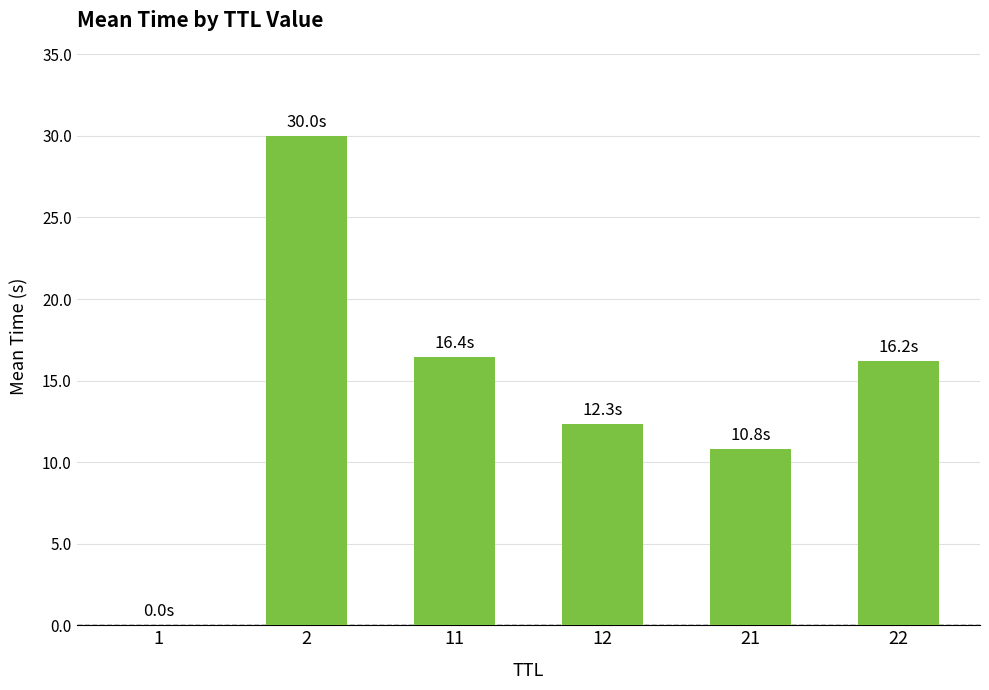

The chart shows a value of 4.1 at 11. True or false?

False